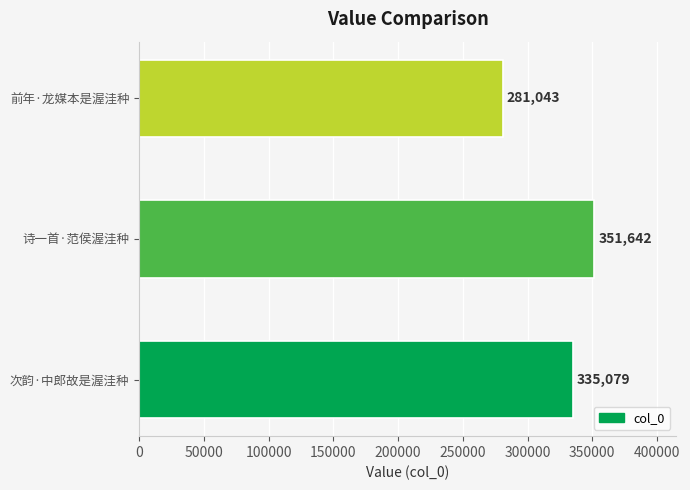

True or false: the data shows 335079 at 次韵·中郎故是渥洼种.

True